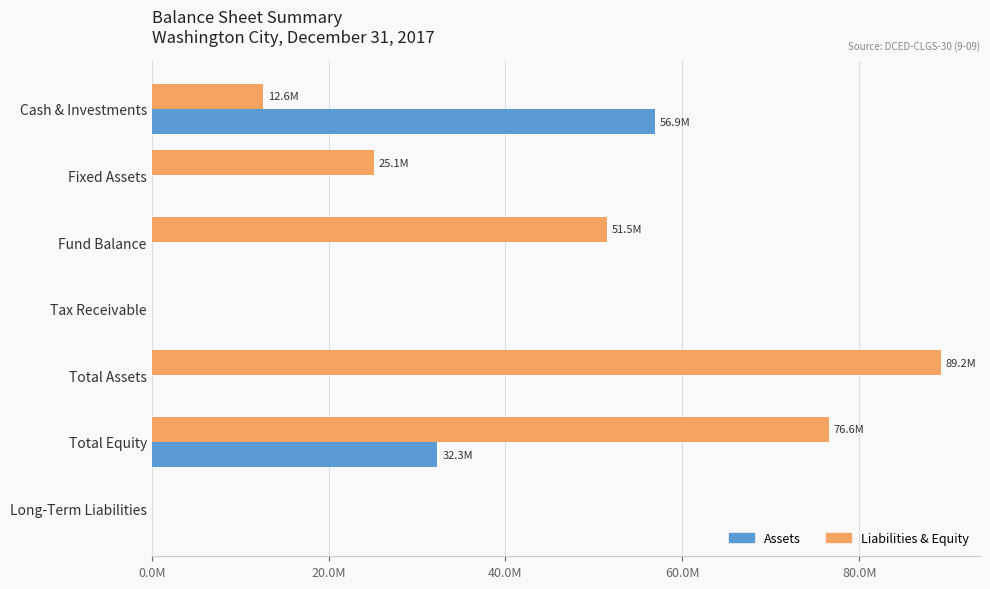

What are all the series names shown in the legend?

Assets, Liabilities & Equity